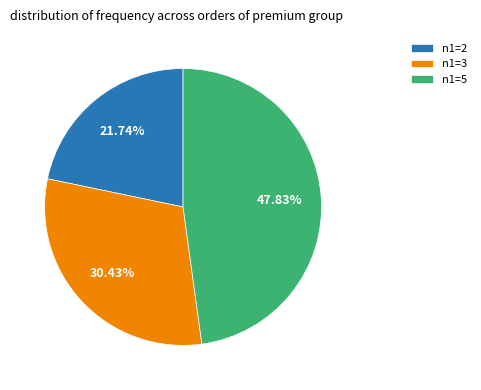

What is the smallest slice in the pie chart?

n1=2